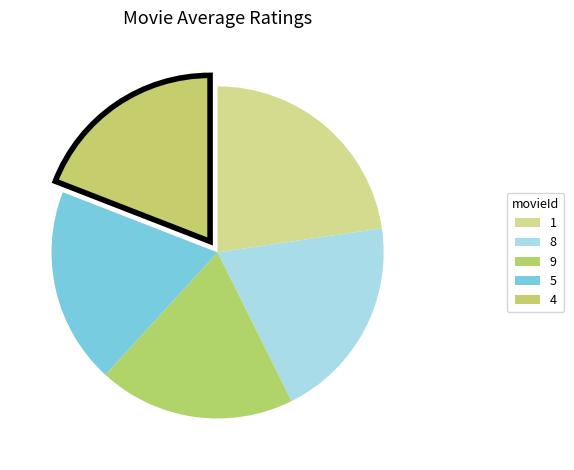

How many slices are in this pie chart?

5